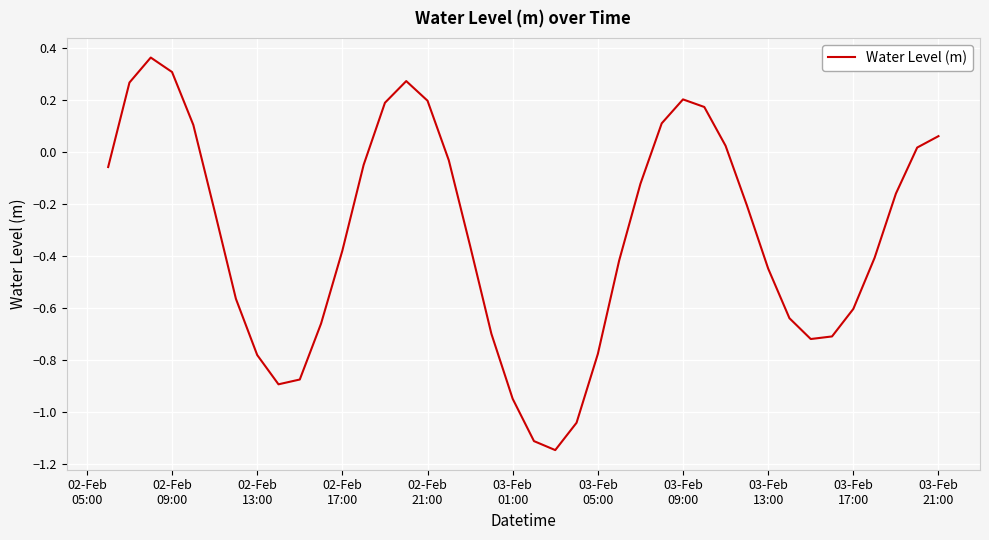

What is the difference between the maximum and minimum values?

1.5